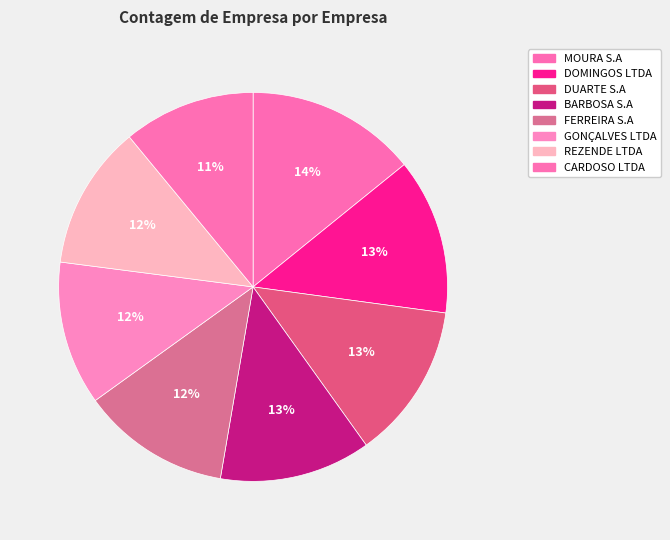

The MOURA S.A slice represents 14% of the pie. True or false?

True